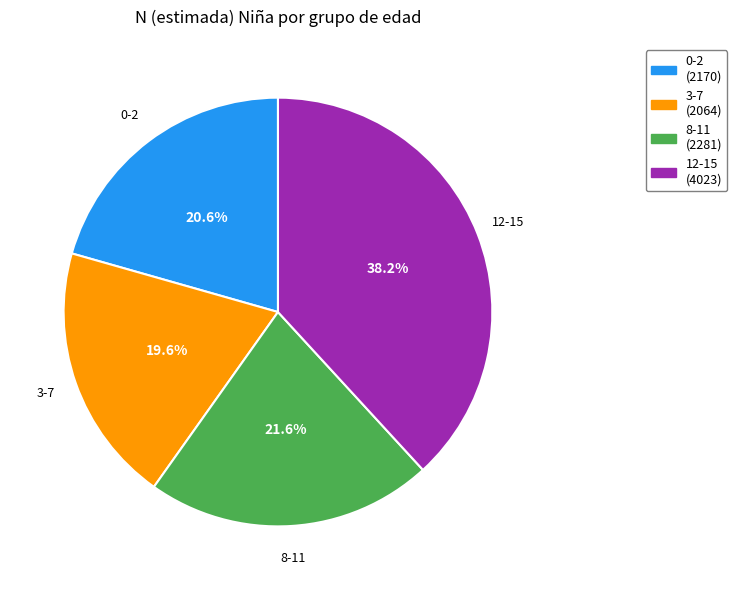

The 8-11 slice represents 22% of the pie. True or false?

True